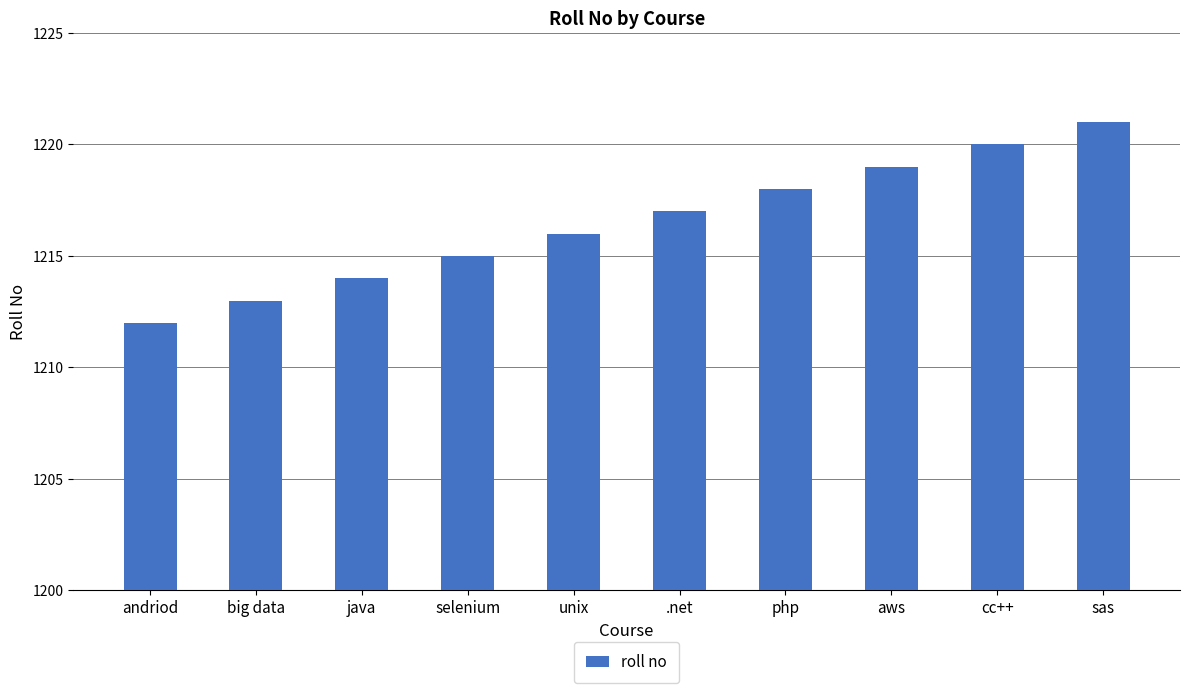

How many values are between 1214 and 1219?

6